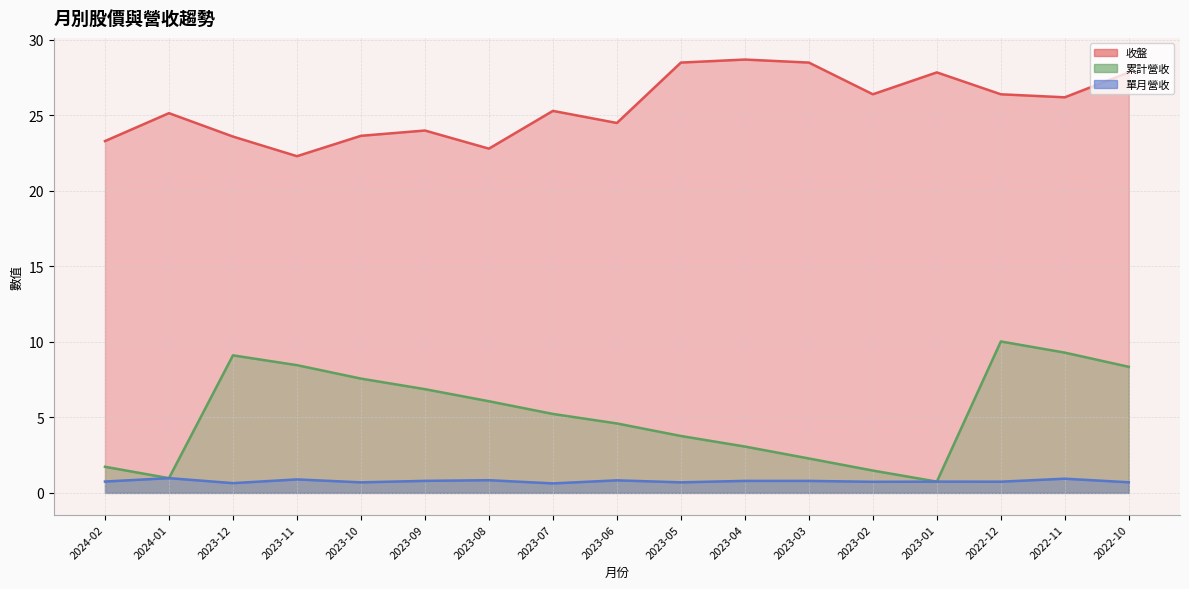

What is the difference between the maximum and minimum values in the 單月營收 series?

0.3